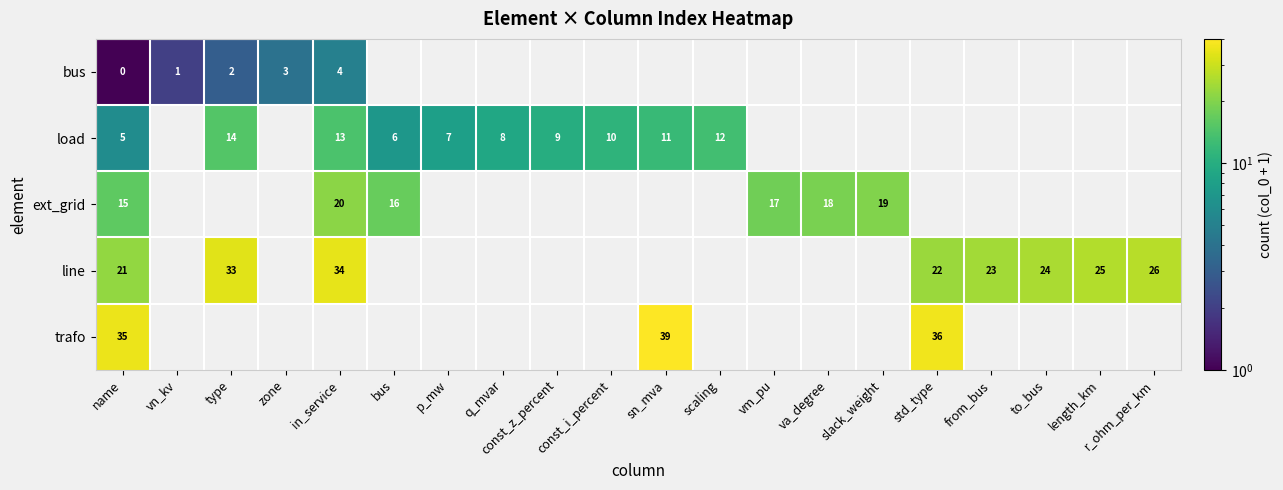

At how many categories does at least one series exceed 28?

5